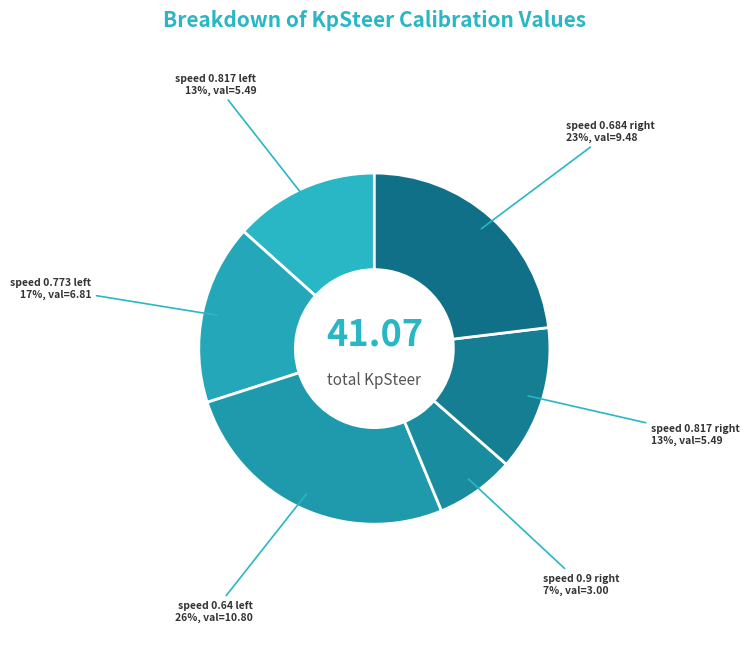

Count the number of slices in the pie.

6